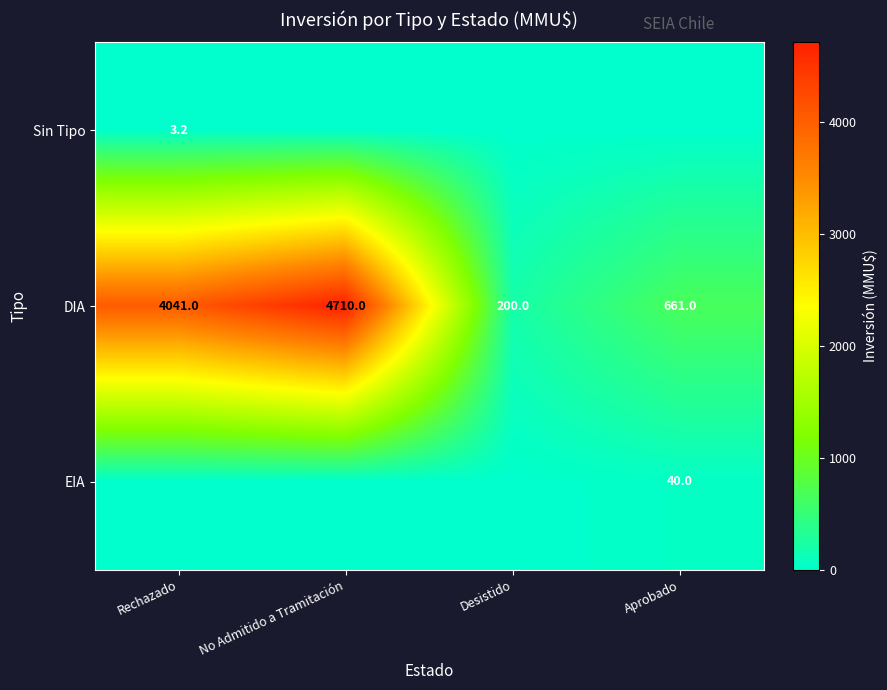

What is the difference between the highest and lowest values at Rechazado?

4041.0